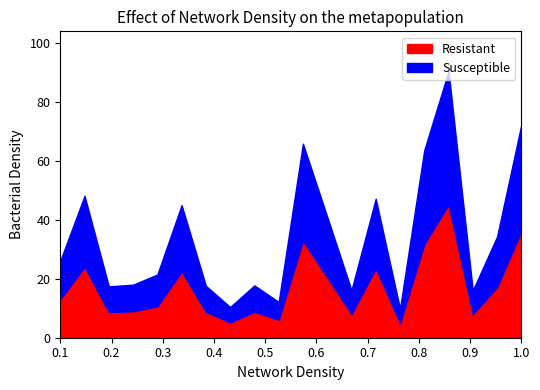

What is the minimum value for Resistant?

5.0